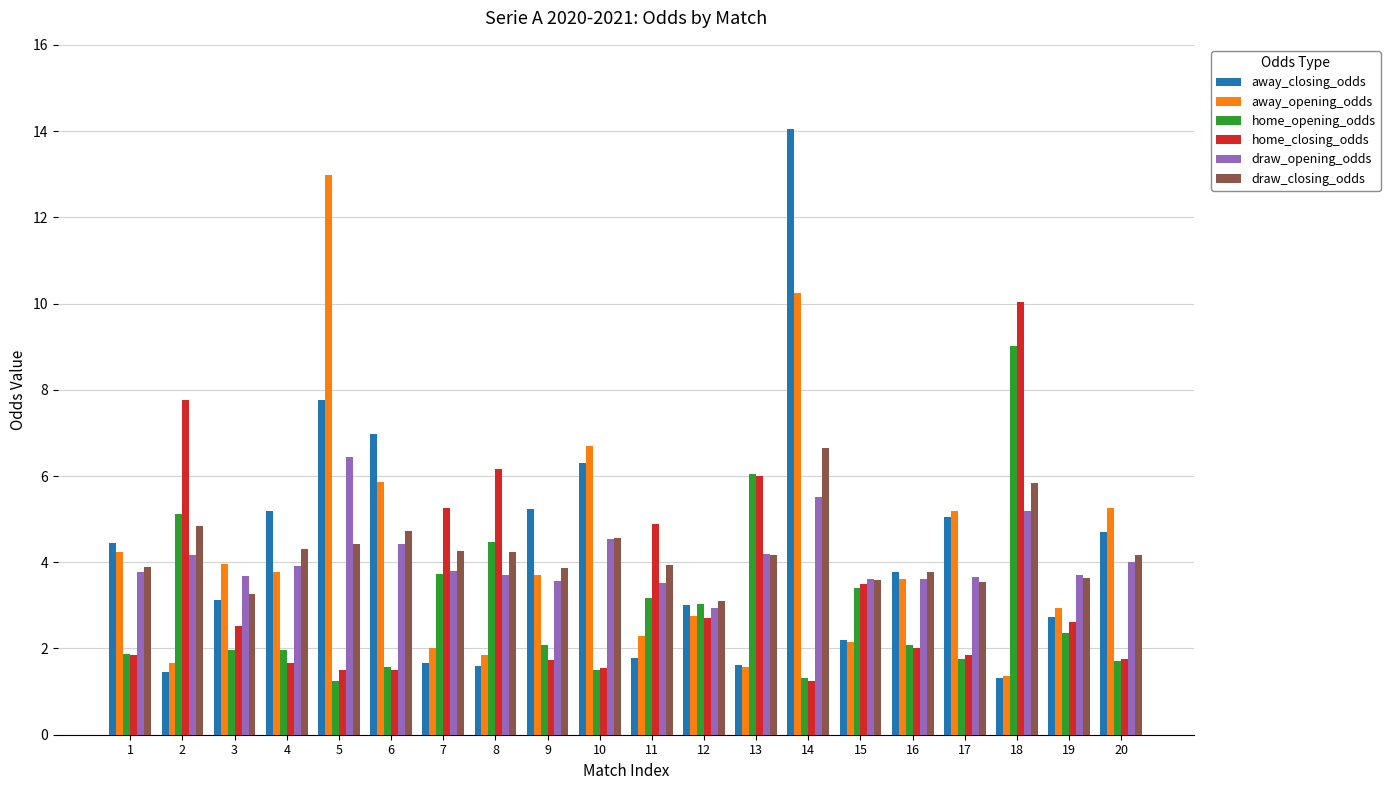

What is the value of the away_opening_odds bar at the 1st from the left?

4.2